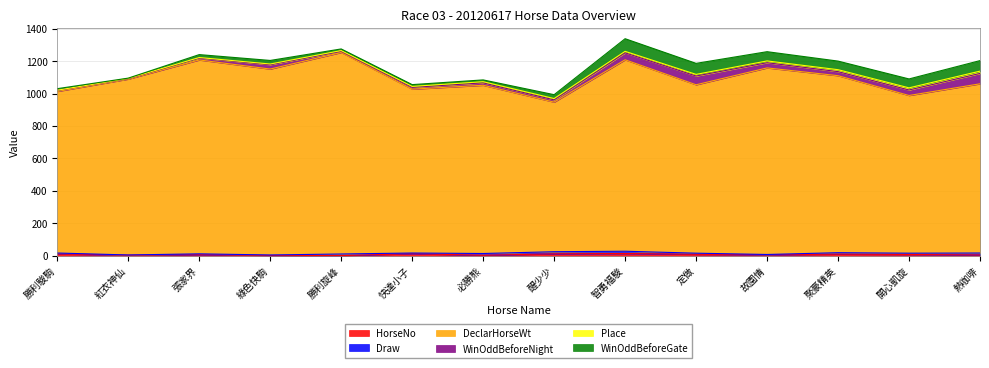

At which label is WinOddBeforeGate closest to 39?

聚豪精英